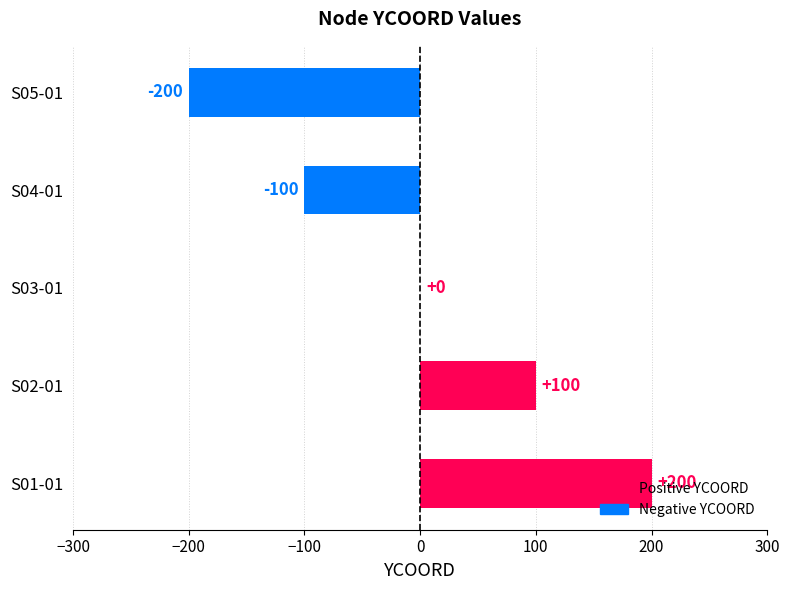

The value at S04-01 is -65. True or false?

False